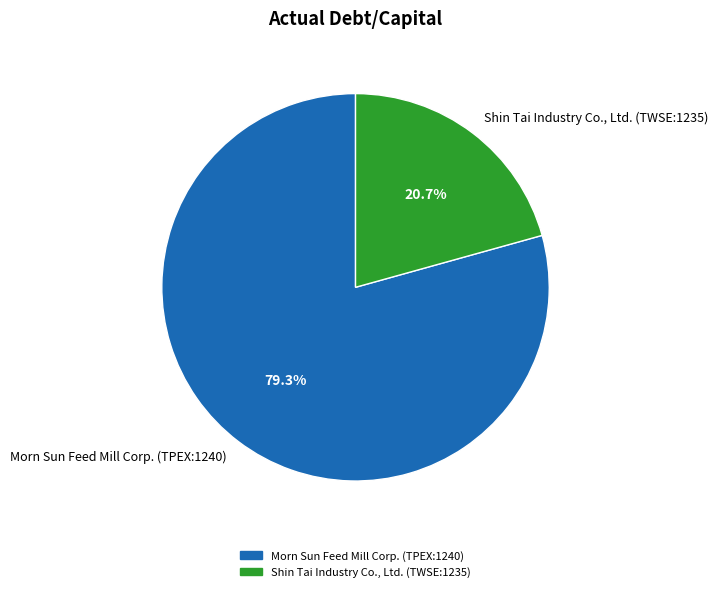

To the nearest percent, what is the difference between the Morn Sun Feed Mill Corp. (TPEX:1240) and Shin Tai Industry Co., Ltd. (TWSE:1235) slice percentages?

59%